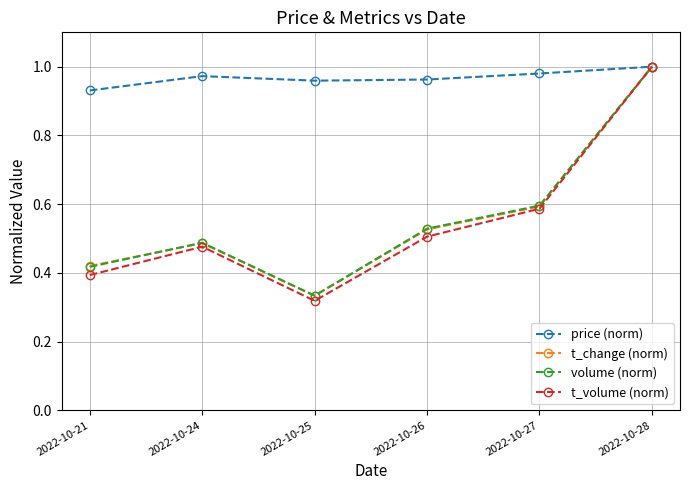

At which label does t_change (norm) reach its minimum?

2022-10-25